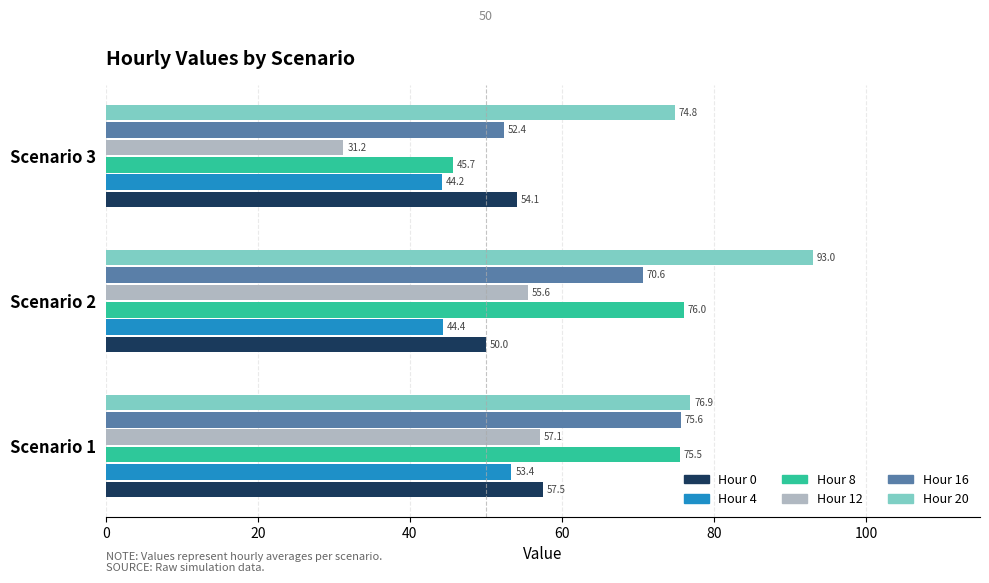

Rank the series at Scenario 3 from highest to lowest value.

Hour 20, Hour 0, Hour 16, Hour 8, Hour 4, Hour 12